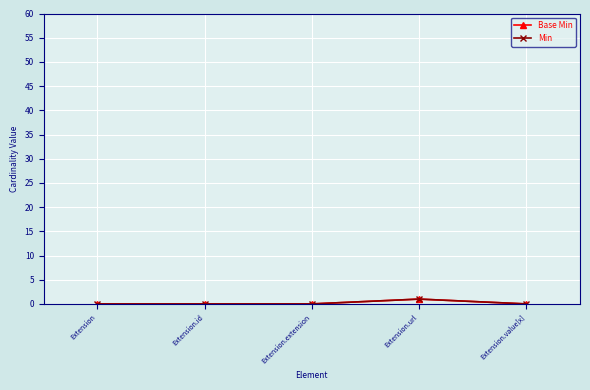

Does the chart display data point markers on the line(s)?

Yes